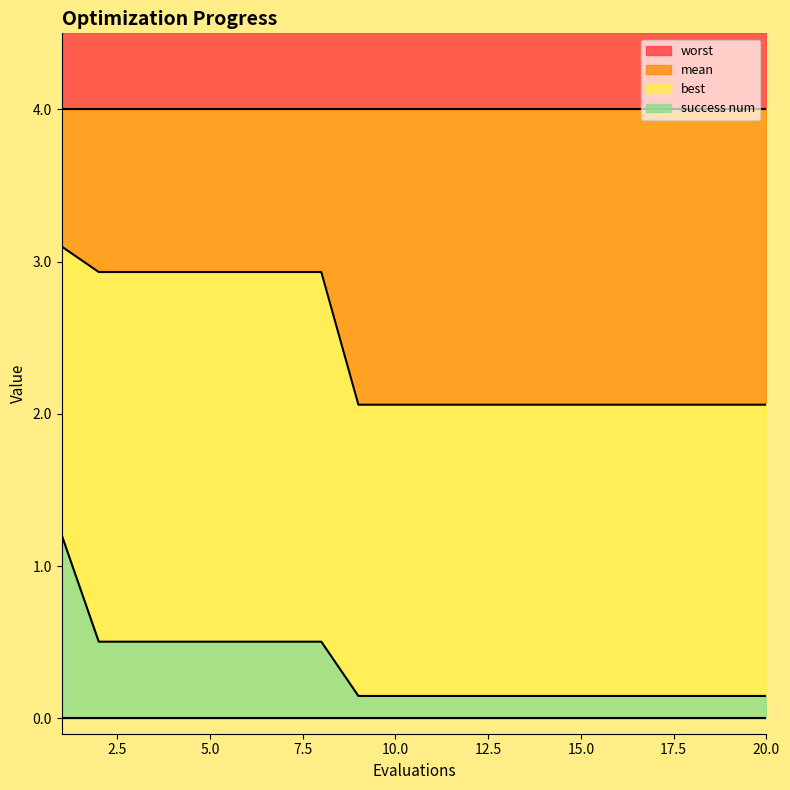

What is the highest value of the success num series?

1.2